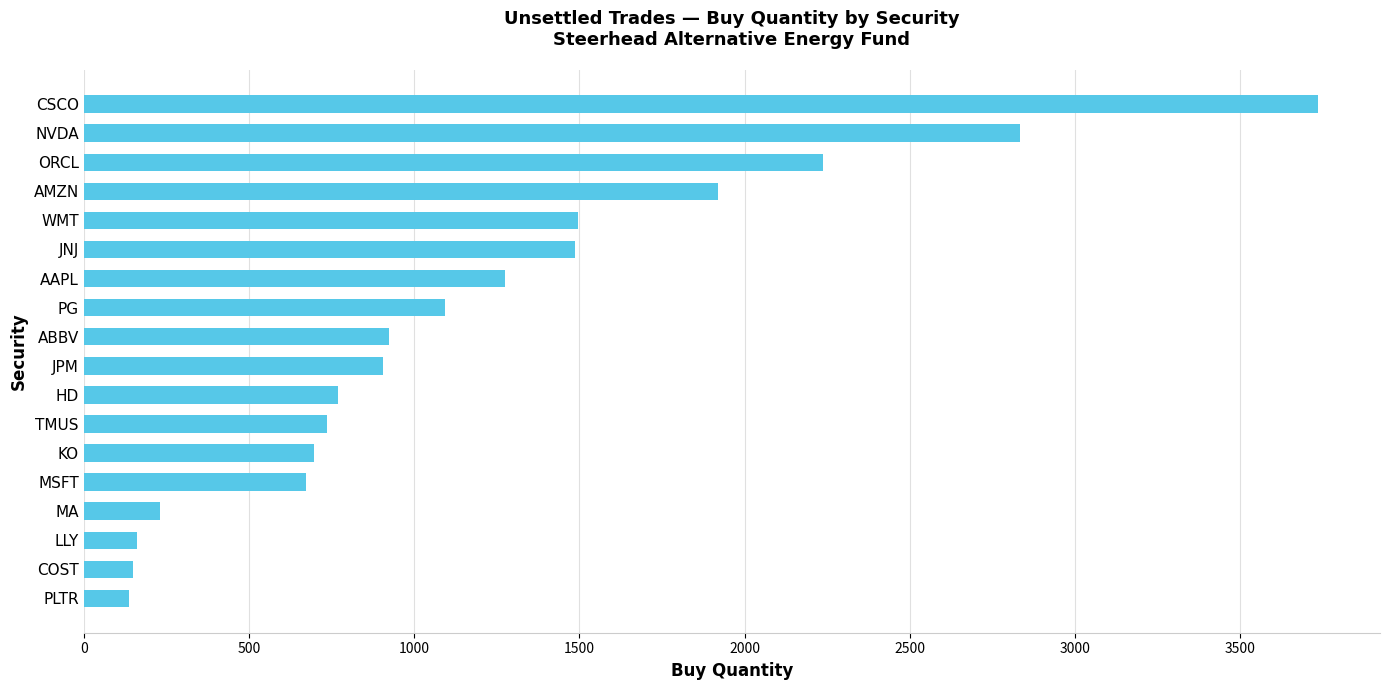

How many bars are there in total?

18